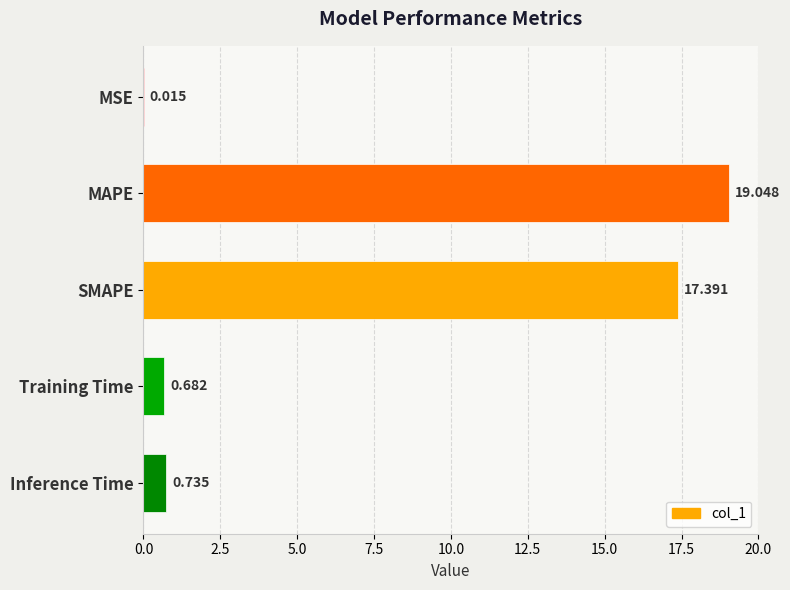

Are the bars horizontal?

Yes